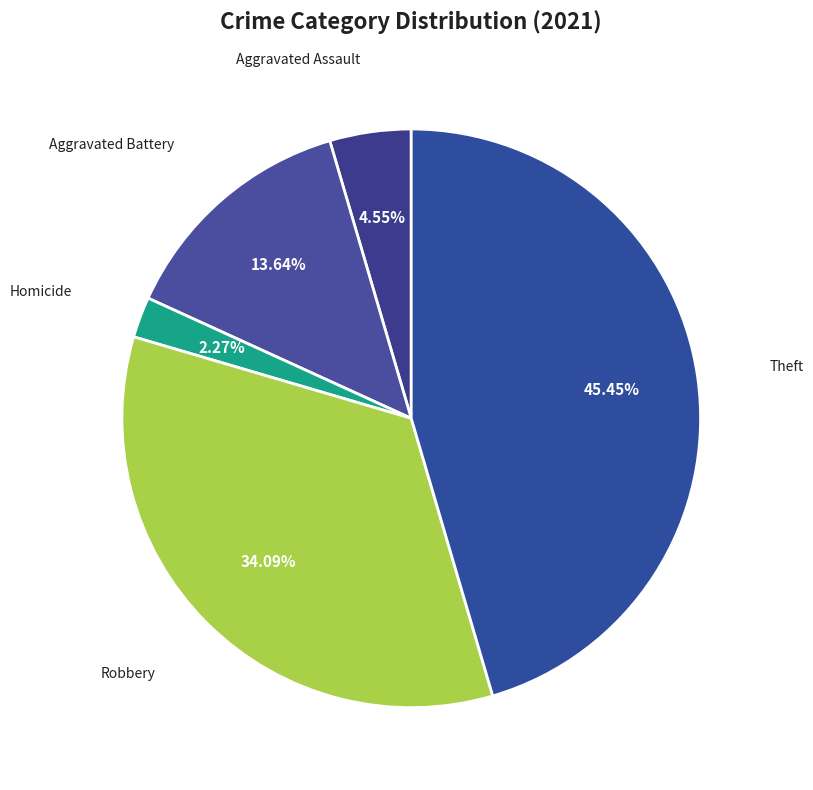

Rank the categories by value from highest to lowest.

Theft, Robbery, Aggravated Battery, Aggravated Assault, Homicide